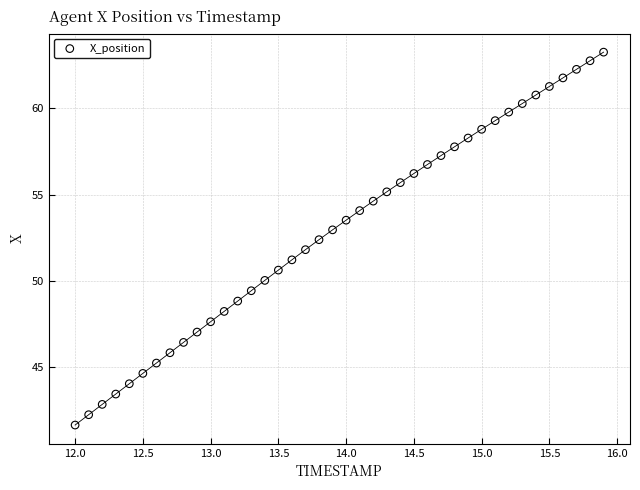

What is the range of Y values (max minus min)?

21.6